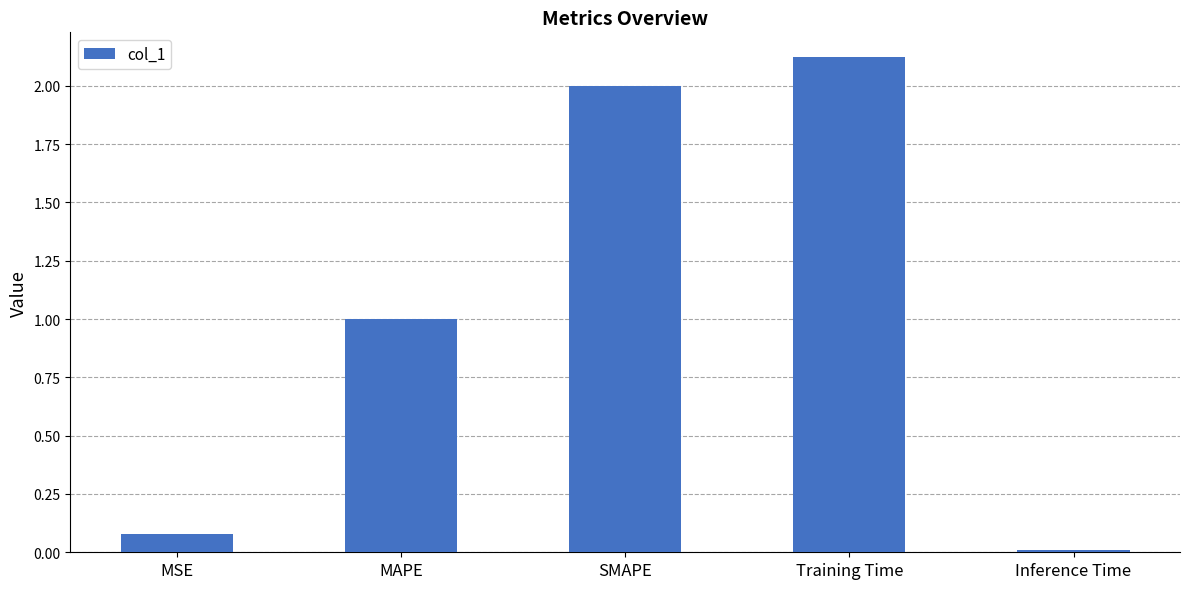

At which category does the chart reach its peak across all series?

Training Time